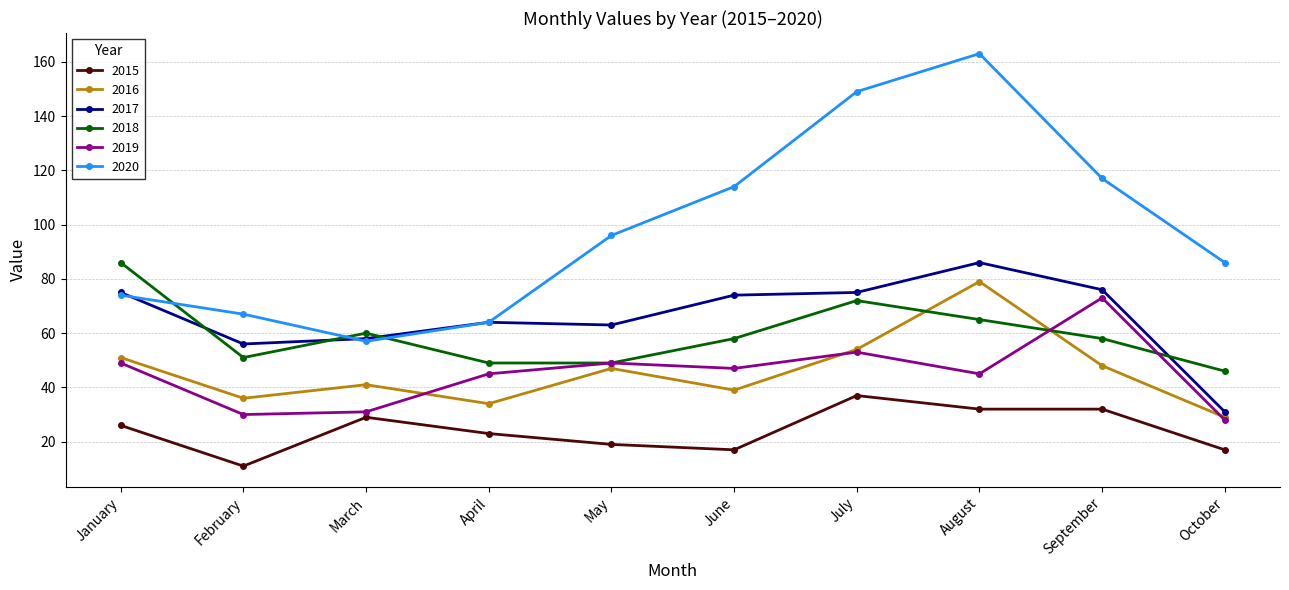

What is the minimum value for 2016?

29